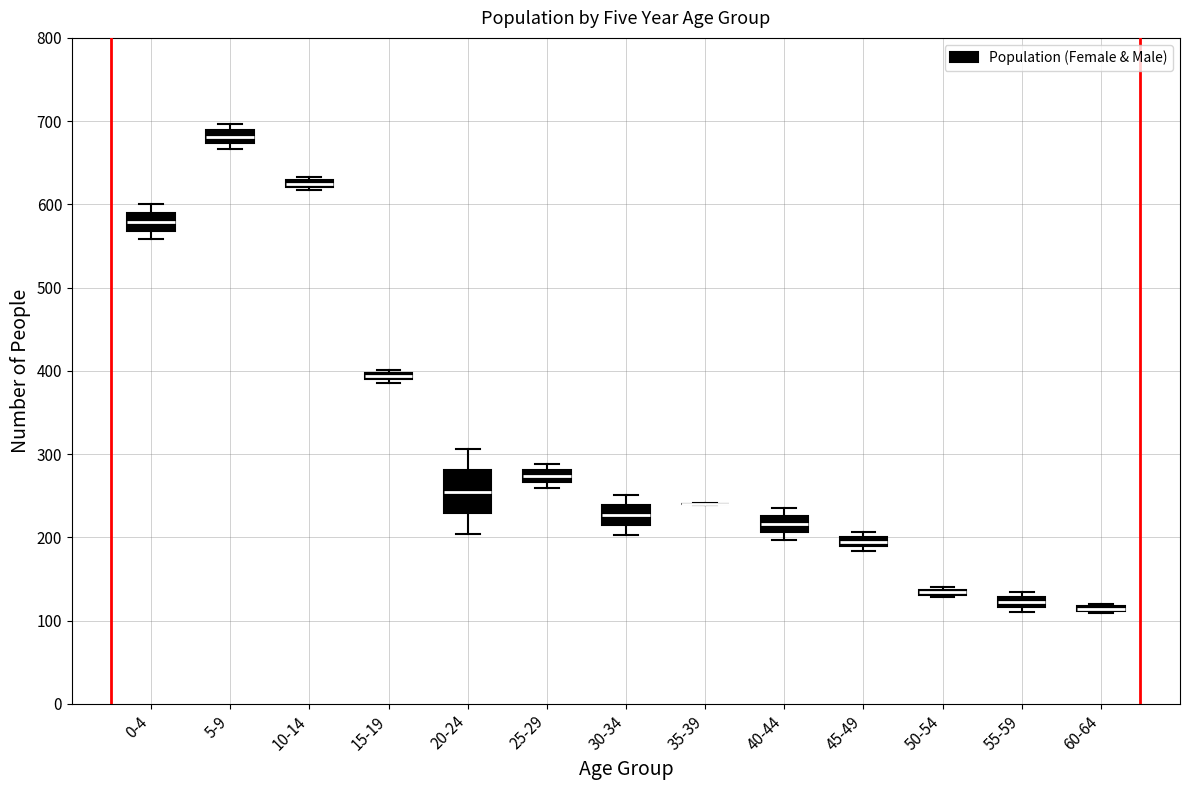

Where does the median line of the box for 5-9 sit on the y-axis? The values are not printed on the chart, so give them approximately, as read against the axis.

680